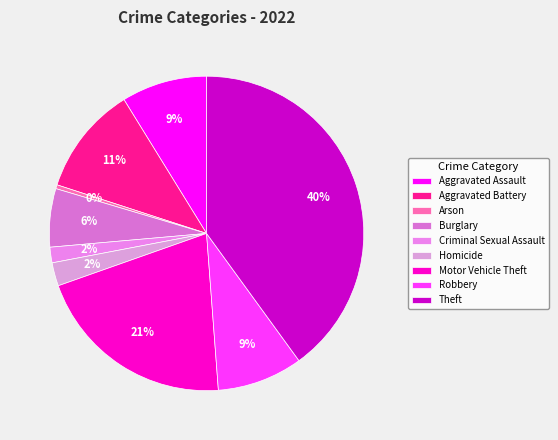

Rank the categories by value from lowest to highest.

Arson, Criminal Sexual Assault, Homicide, Burglary, Aggravated Assault, Robbery, Aggravated Battery, Motor Vehicle Theft, Theft